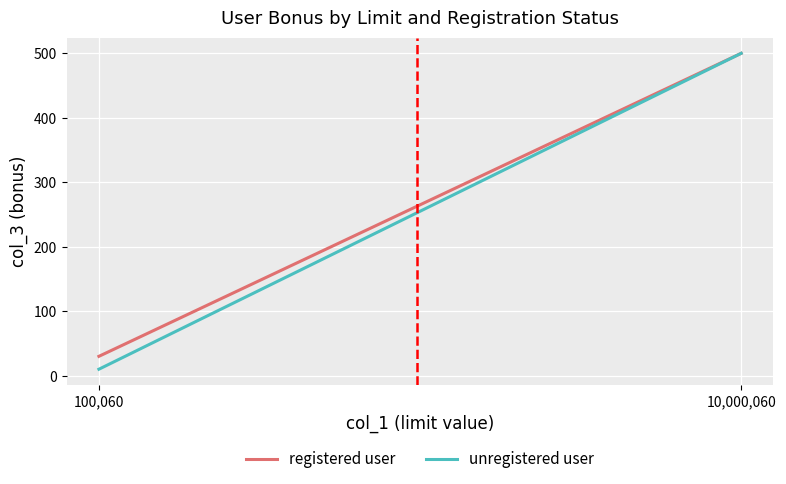

What is the approximate value of unregistered user at 10,000,060, to the nearest 10?

500